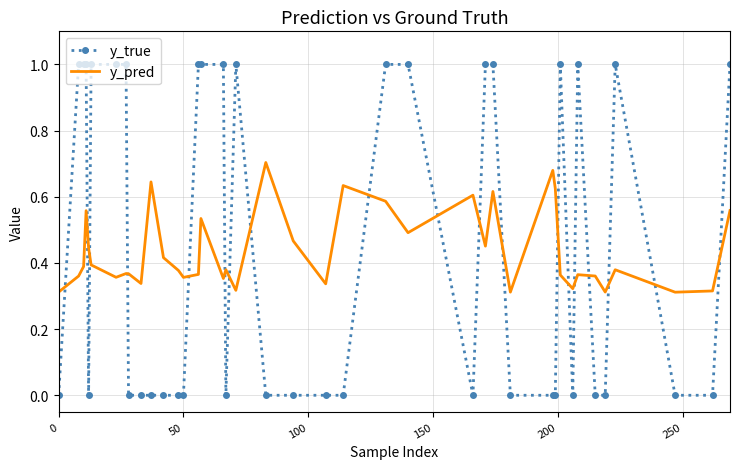

How many interior local valleys does the y_pred series have?

12